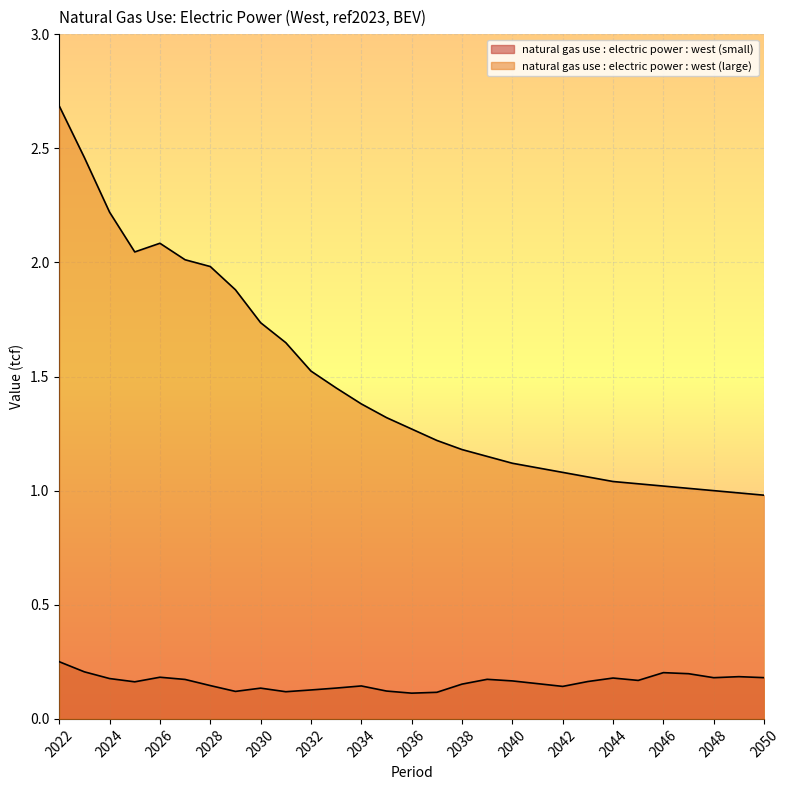

Rank the categories by natural gas use : electric power : west (large) value from lowest to highest.

2050, 2049, 2048, 2047, 2046, 2045, 2044, 2043, 2042, 2041, 2040, 2039, 2038, 2037, 2036, 2035, 2034, 2033, 2032, 2031, 2030, 2029, 2028, 2027, 2025, 2026, 2024, 2023, 2022